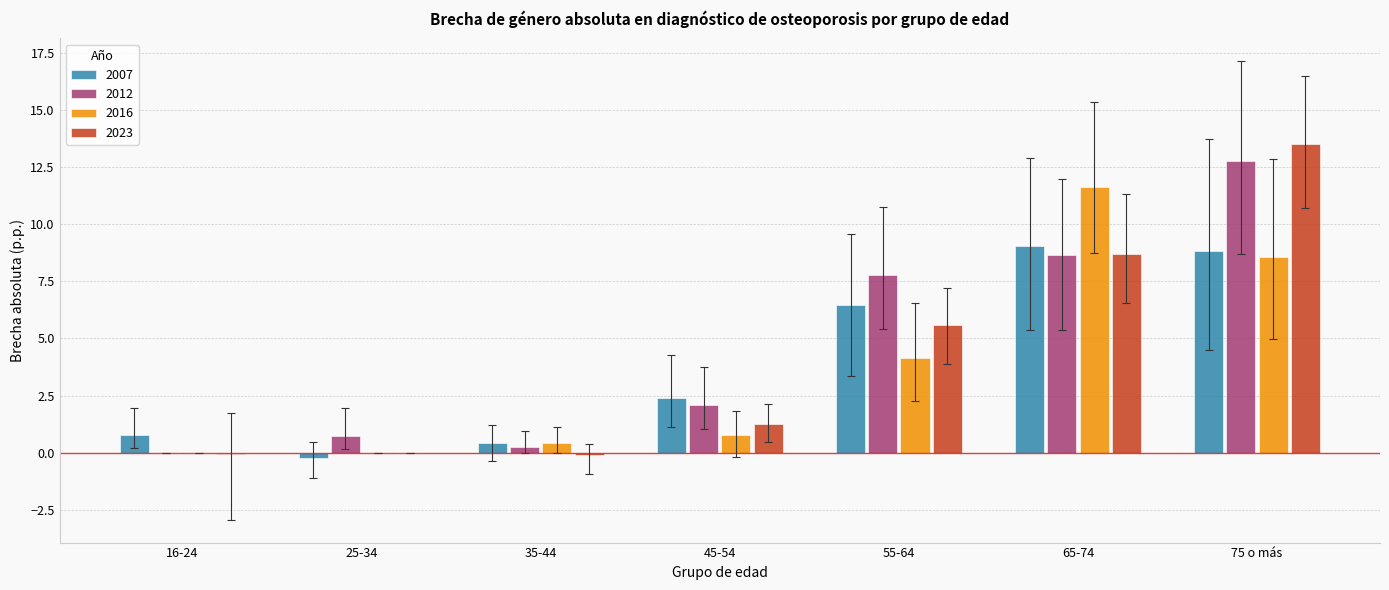

What is the sum of all 2023 values?

28.9